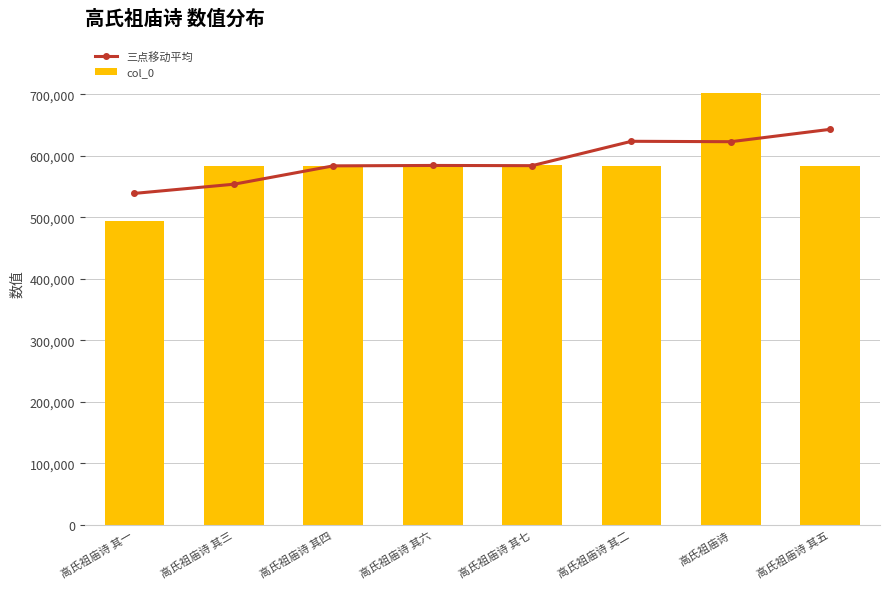

At which label is col_0 closest to 598137?

高氏祖庙诗 其七